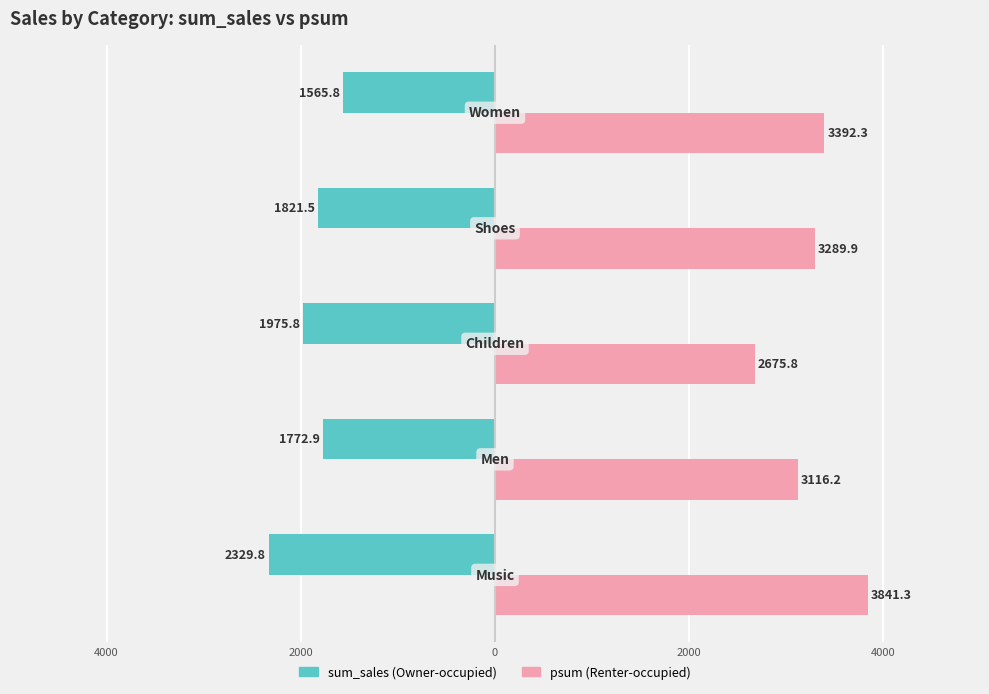

What is the smallest value displayed?

-2329.8